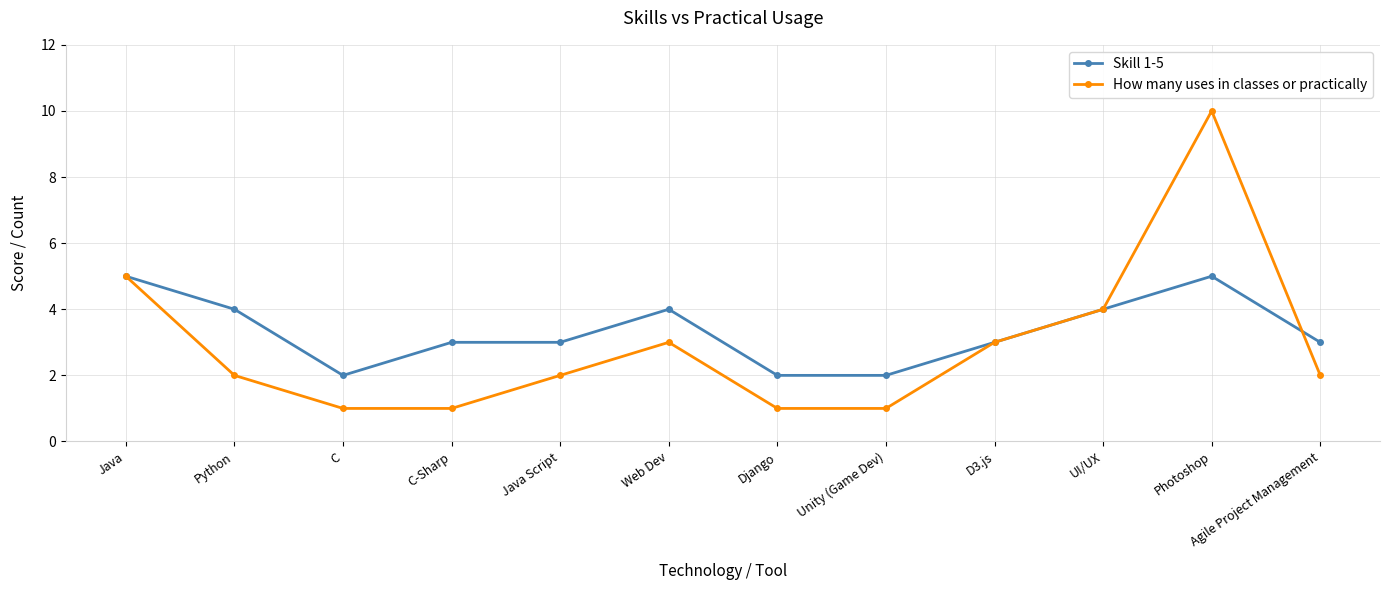

At which category is the sum across all series the highest?

Photoshop